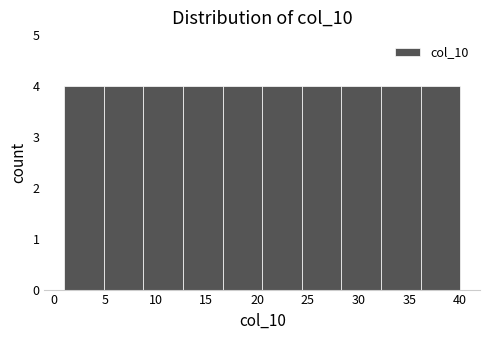

Reading left to right, transcribe this chart: for each bar, give the range it covers on the x-axis and its height. Neither the bar edges nor the heights are printed on the chart, so give them approximately, as read against the axes.

1.0 to 4.9: 4
4.9 to 8.8: 4
8.8 to 12.7: 4
12.7 to 16.6: 4
16.6 to 20.5: 4
20.5 to 24.4: 4
24.4 to 28.3: 4
28.3 to 32.2: 4
32.2 to 36.1: 4
36.1 to 40.0: 4